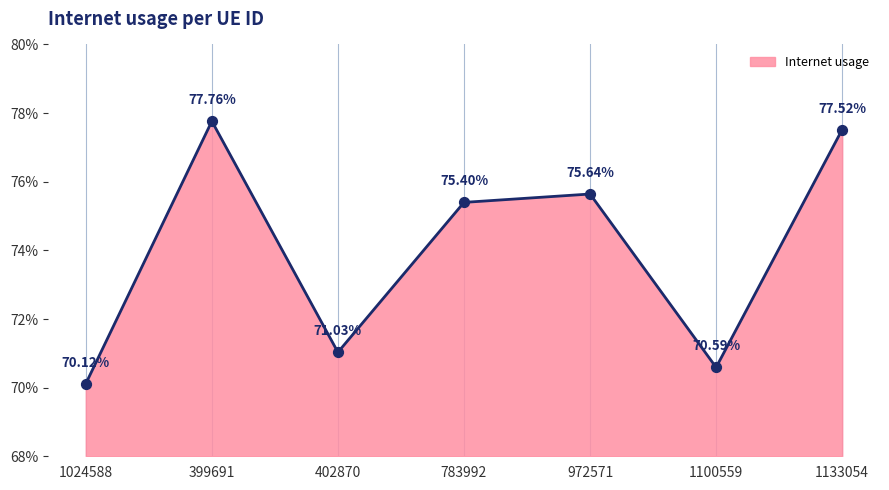

Between 402870 and 1100559, which is larger?

402870